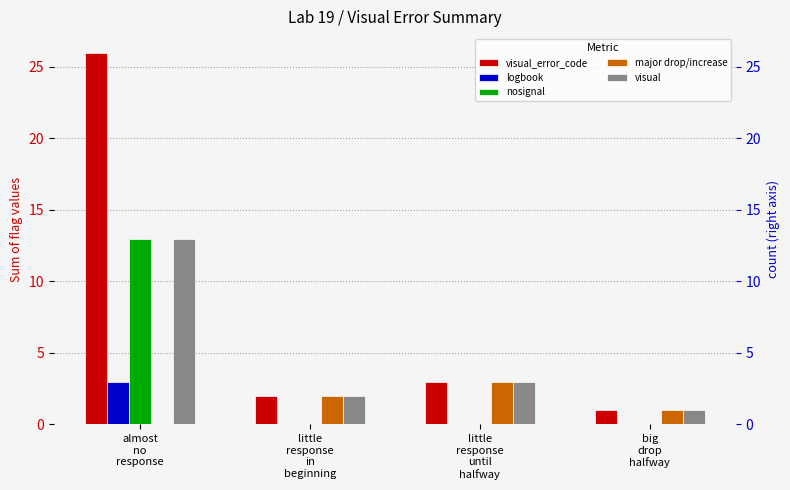

What is the total value across all series at little
response
in
beginning?

6